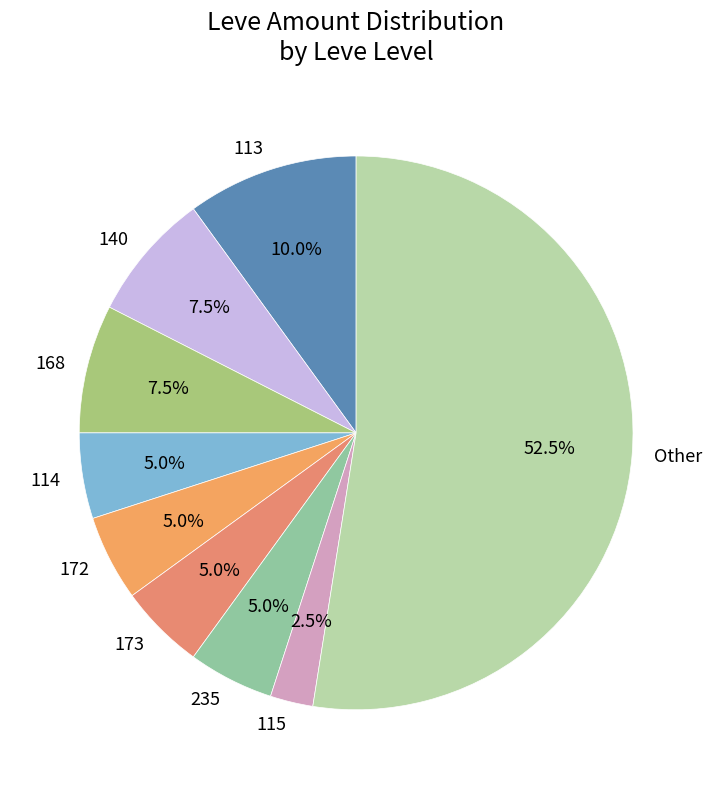

Does Other represent more than half of the total?

Yes